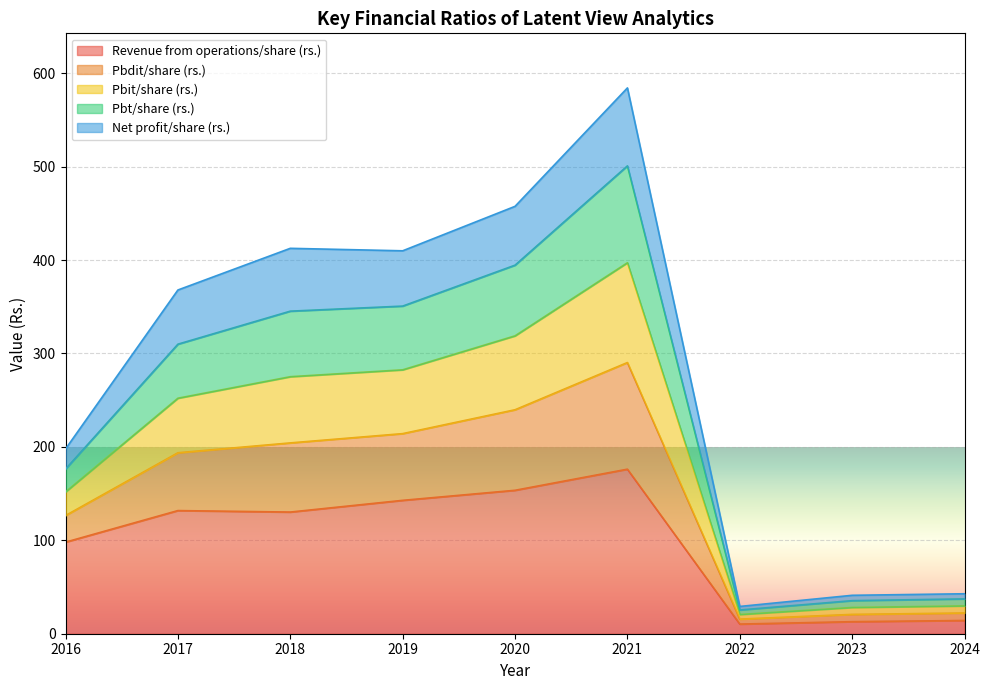

At which label does Revenue from operations/share (rs.) reach its peak?

2021